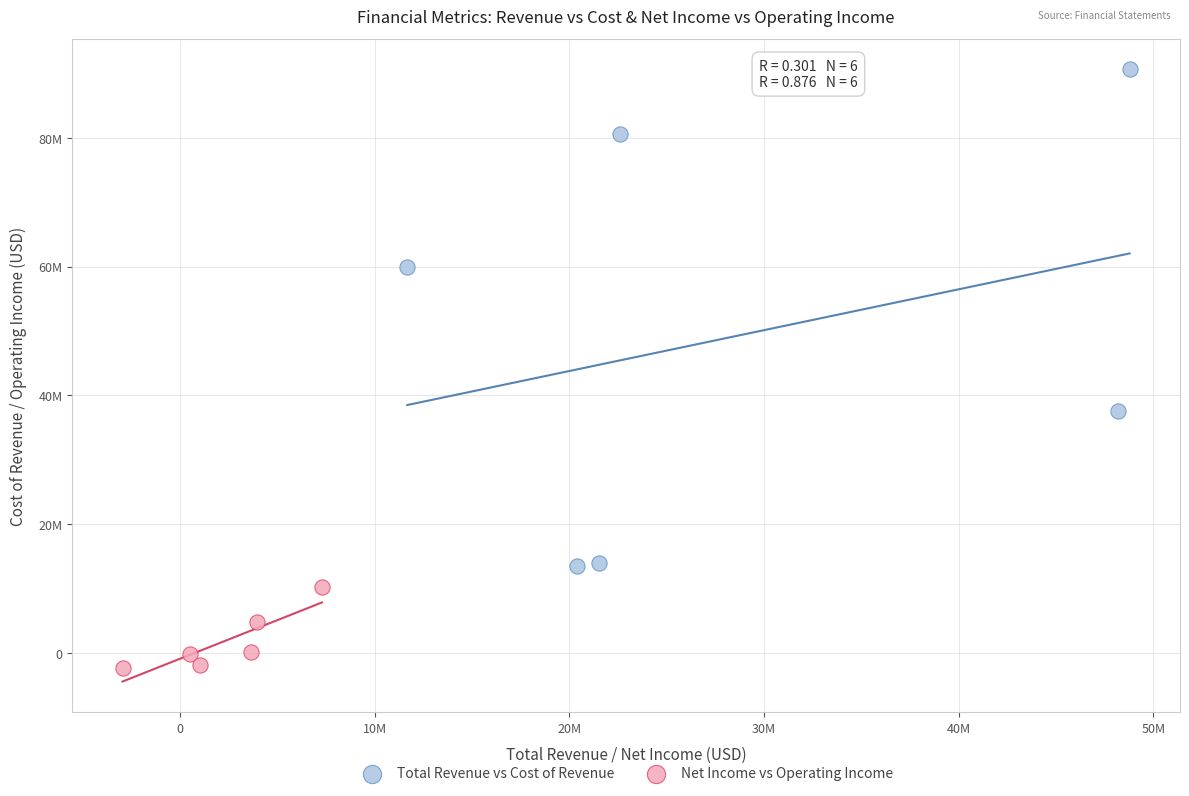

Which series contains the lowest Y value?

Net Income vs Operating Income